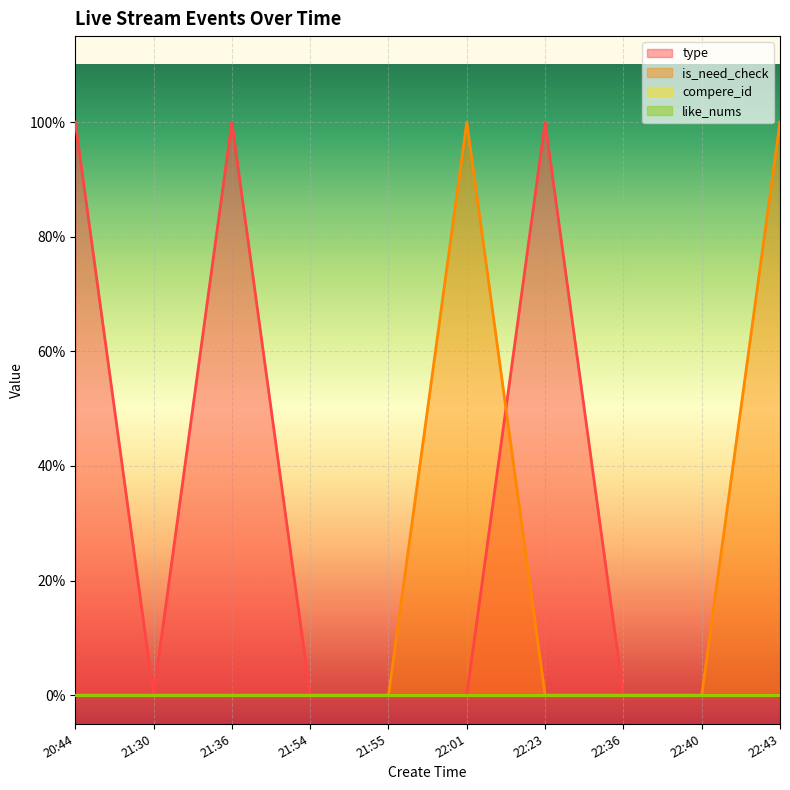

Which series has the largest total across all categories?

type